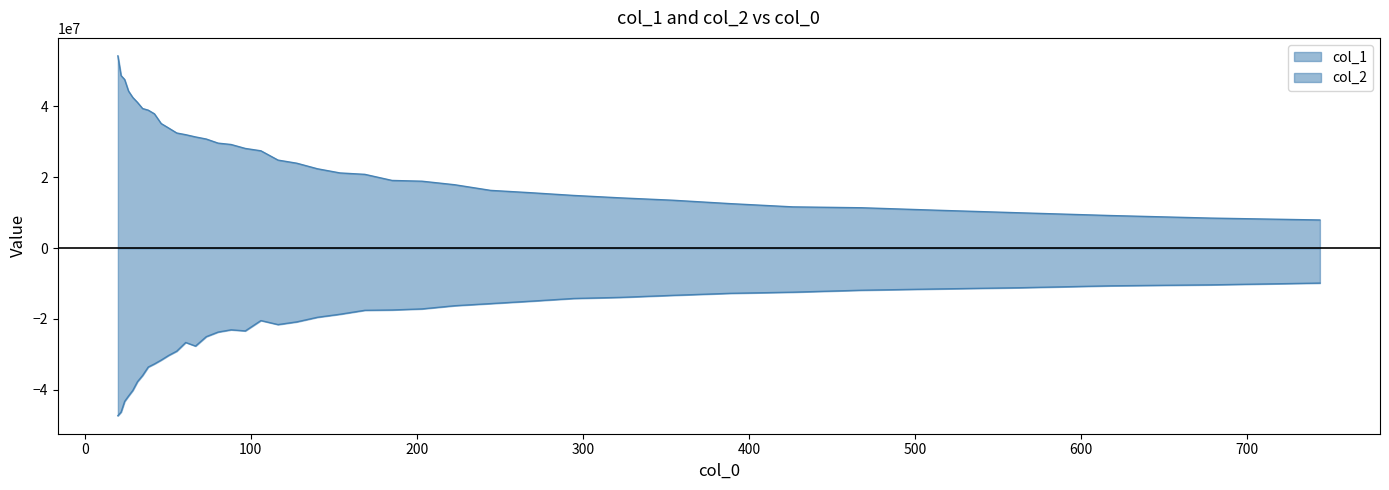

How many interior local peaks does the col_2 series have?

3